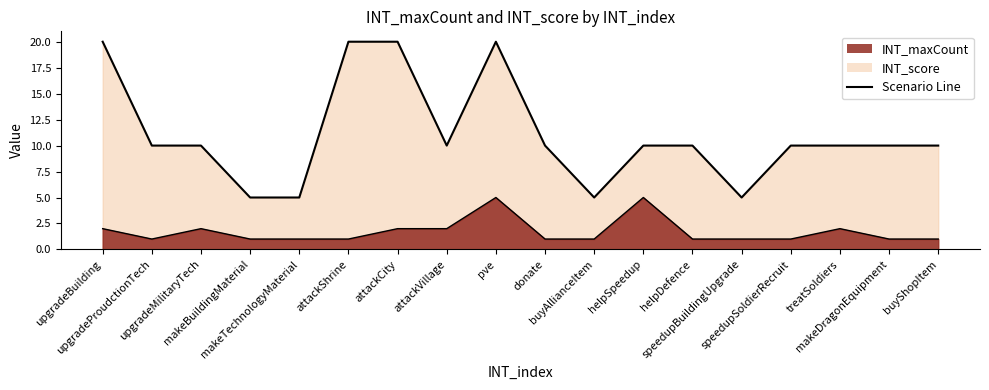

Which series has the widest spread of values?

INT_score